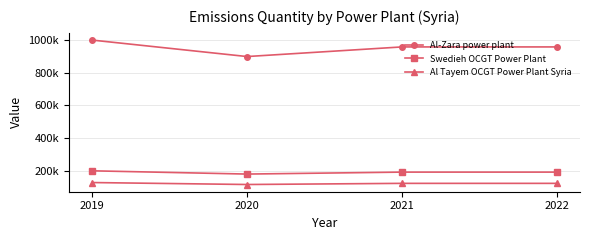

Is the value of Al Tayem OCGT Power Plant Syria at 2019 greater than the value of Al-Zara power plant at 2021?

No